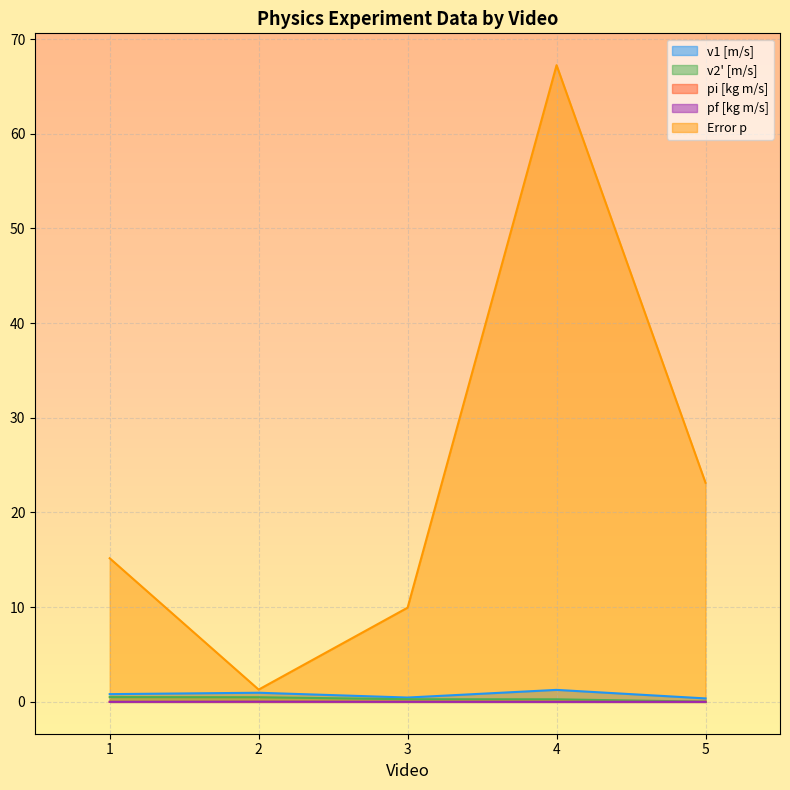

Is the value of pi [kg m/s] at 5 greater than the value of v2' [m/s] at 5?

No